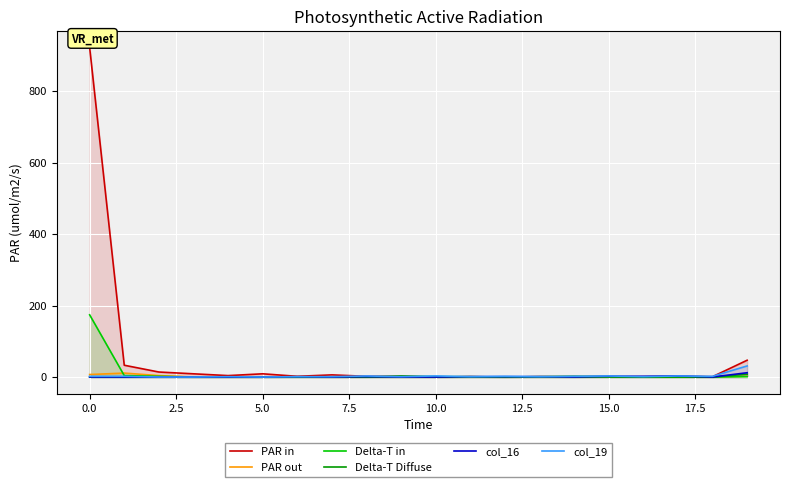

Which series has the widest spread of values?

PAR in